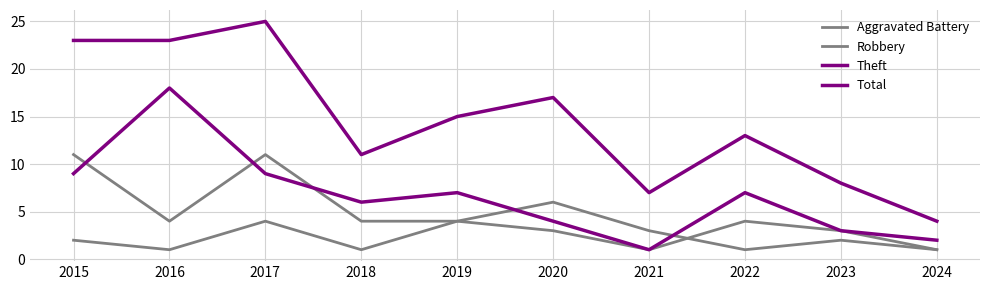

How many interior local peaks does the Theft series have?

3